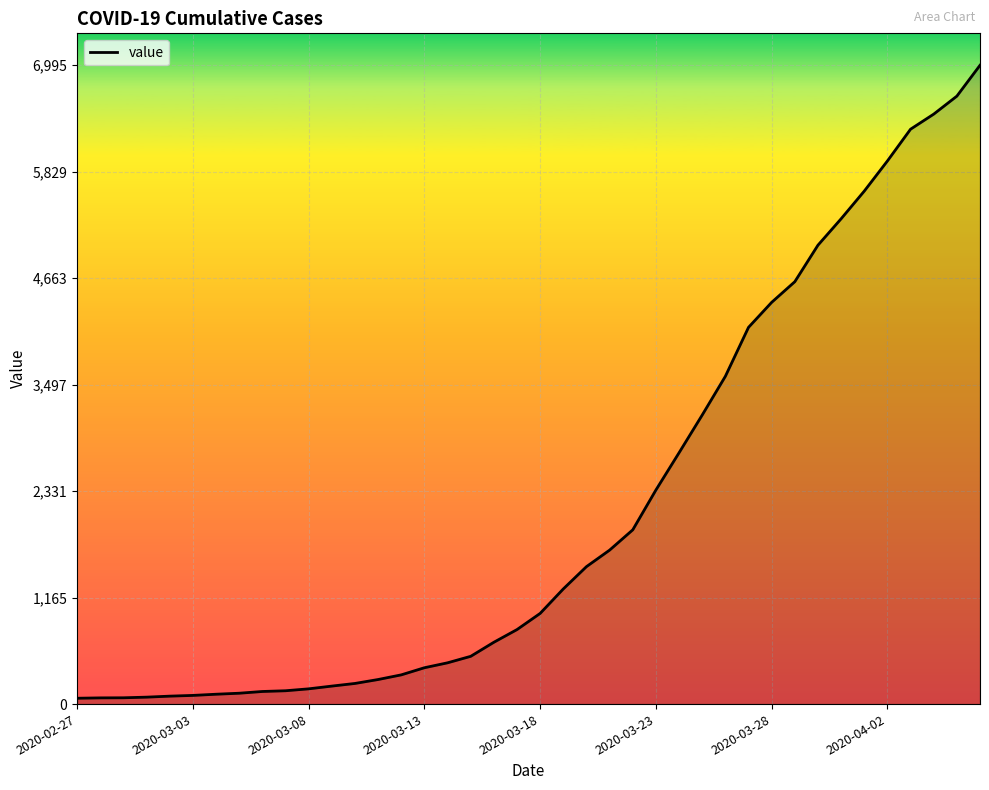

What is the greatest value displayed?

6995